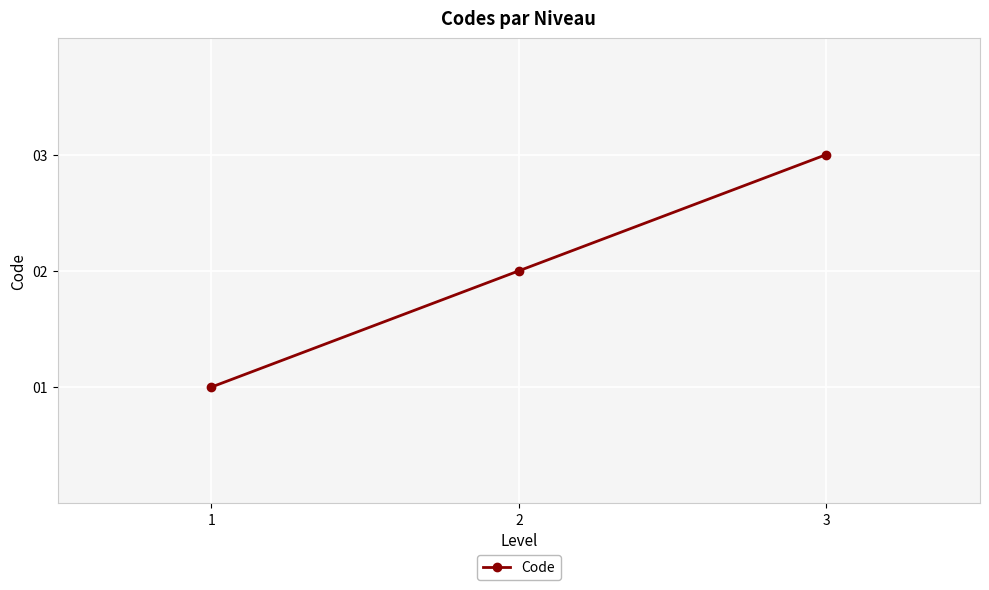

Reading right to left, what are all the values shown in this chart?

3=3	2=2	1=1